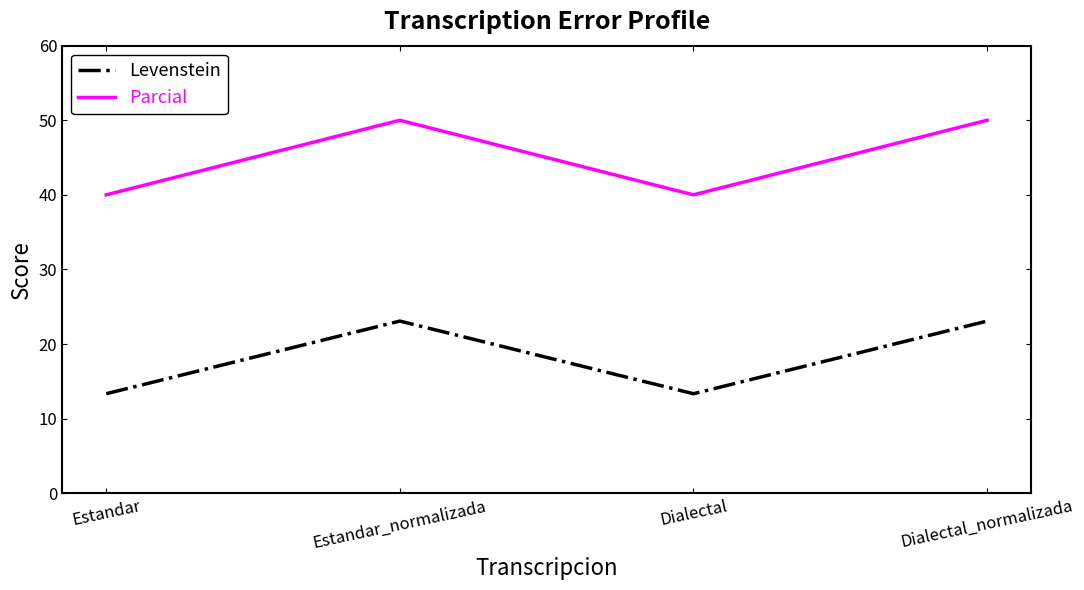

What is the lowest value of the Levenstein series?

13.3